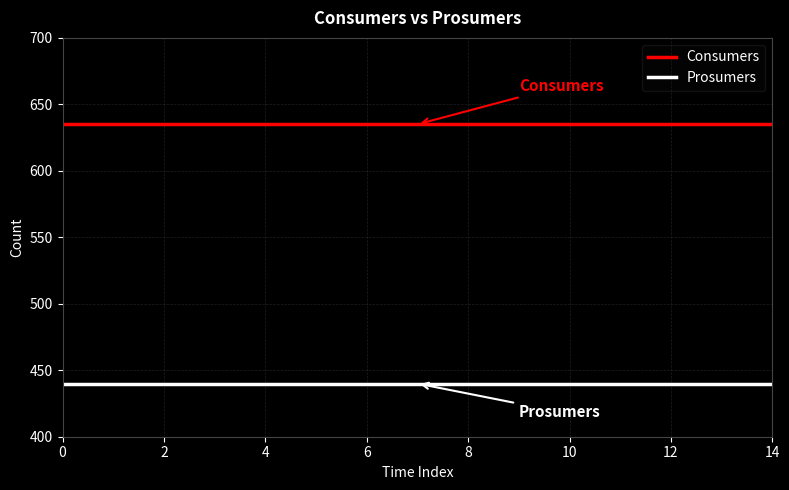

True or false: Consumers and Prosumers intersect in this chart.

False